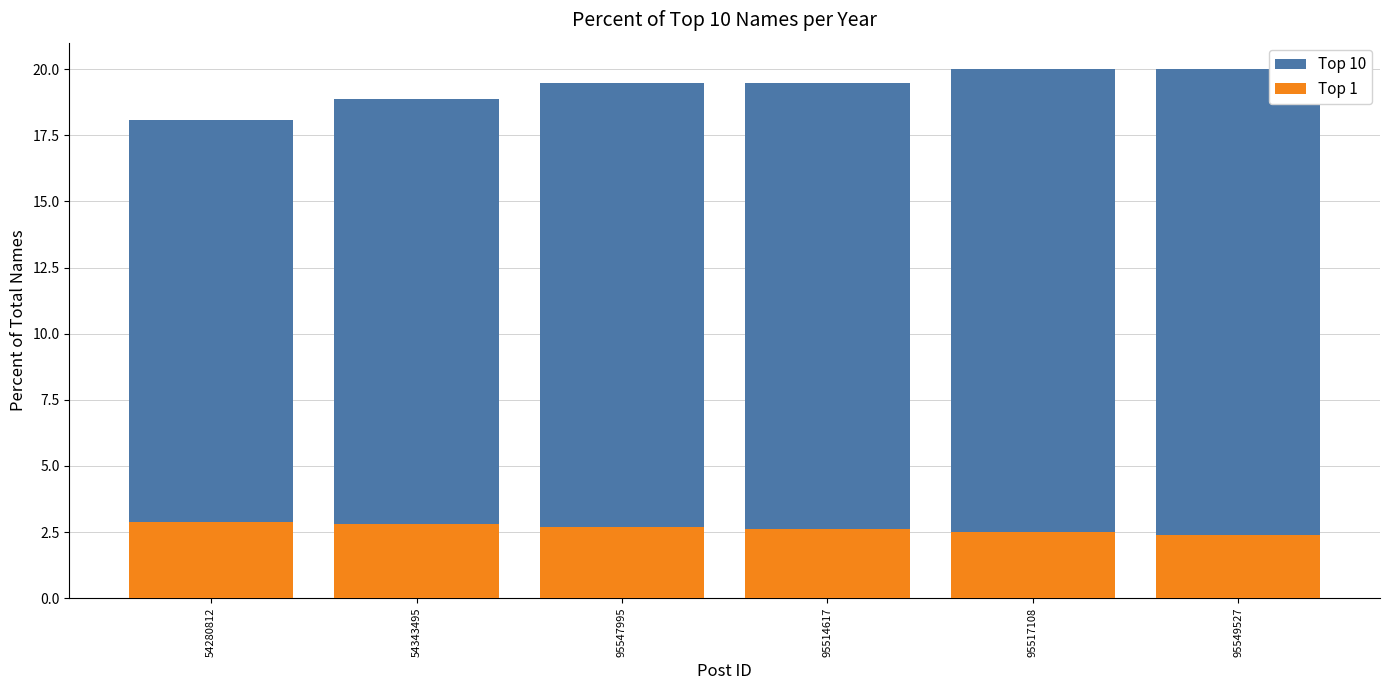

What is the label of the 4th bar from the left?

95514617